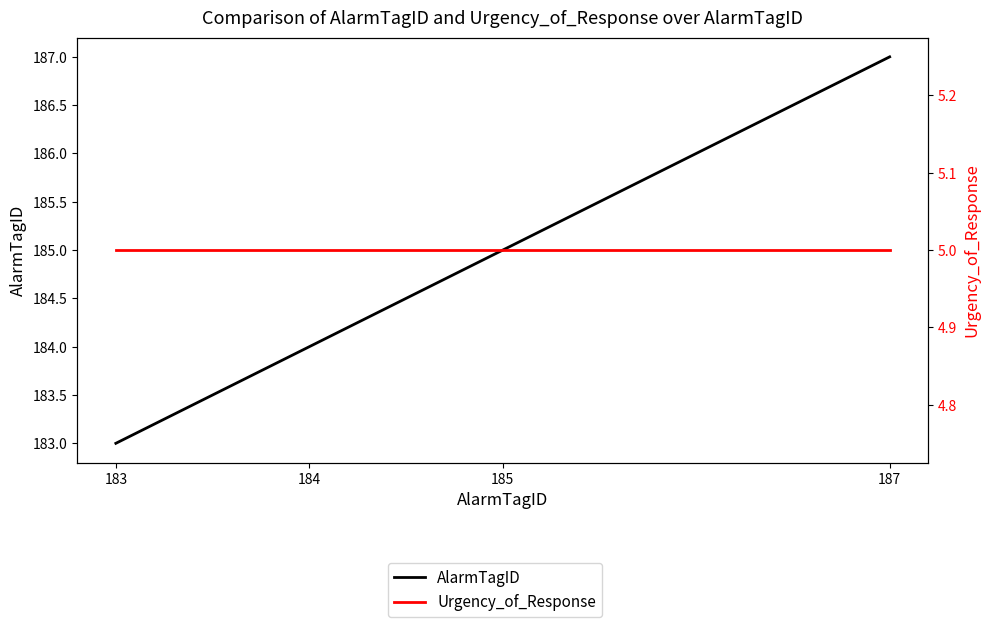

Does the chart display data point markers on the line(s)?

No